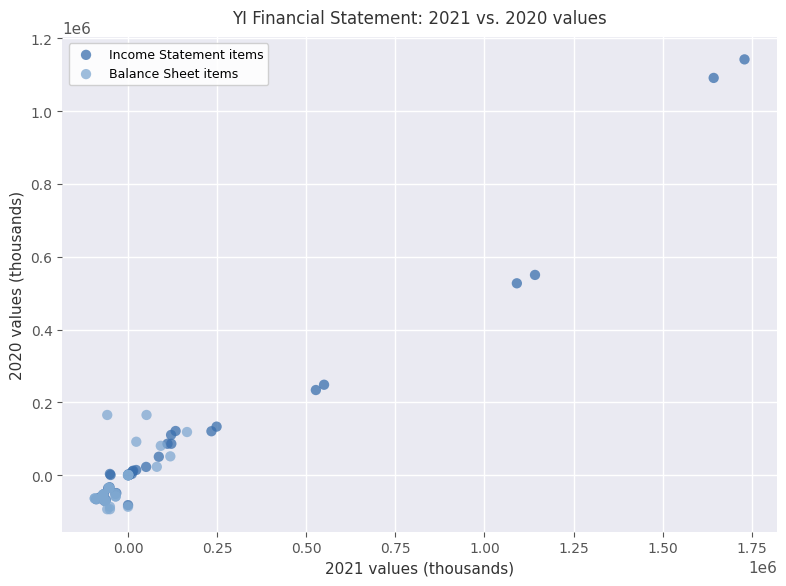

What are all the series names shown in the legend?

Income Statement items, Balance Sheet items